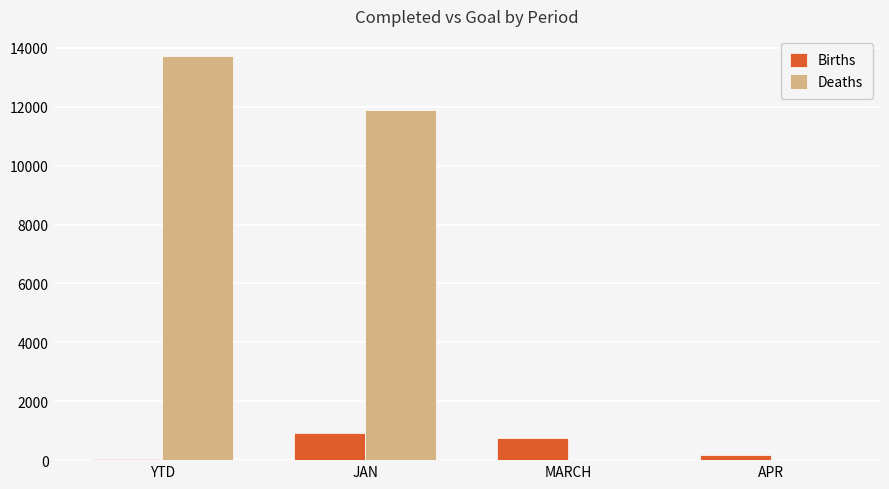

Where is Births nearest to the value 472?

MARCH